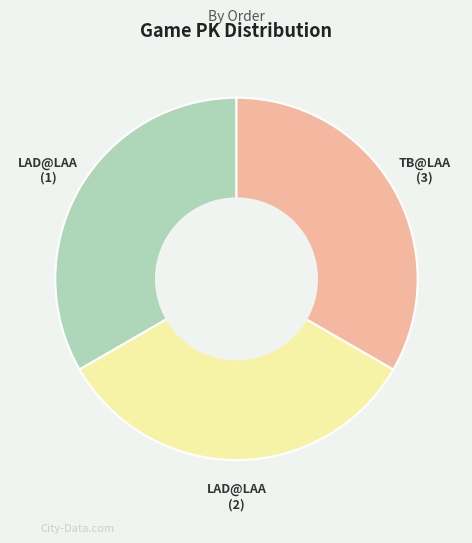

How many segments does this pie chart have?

3